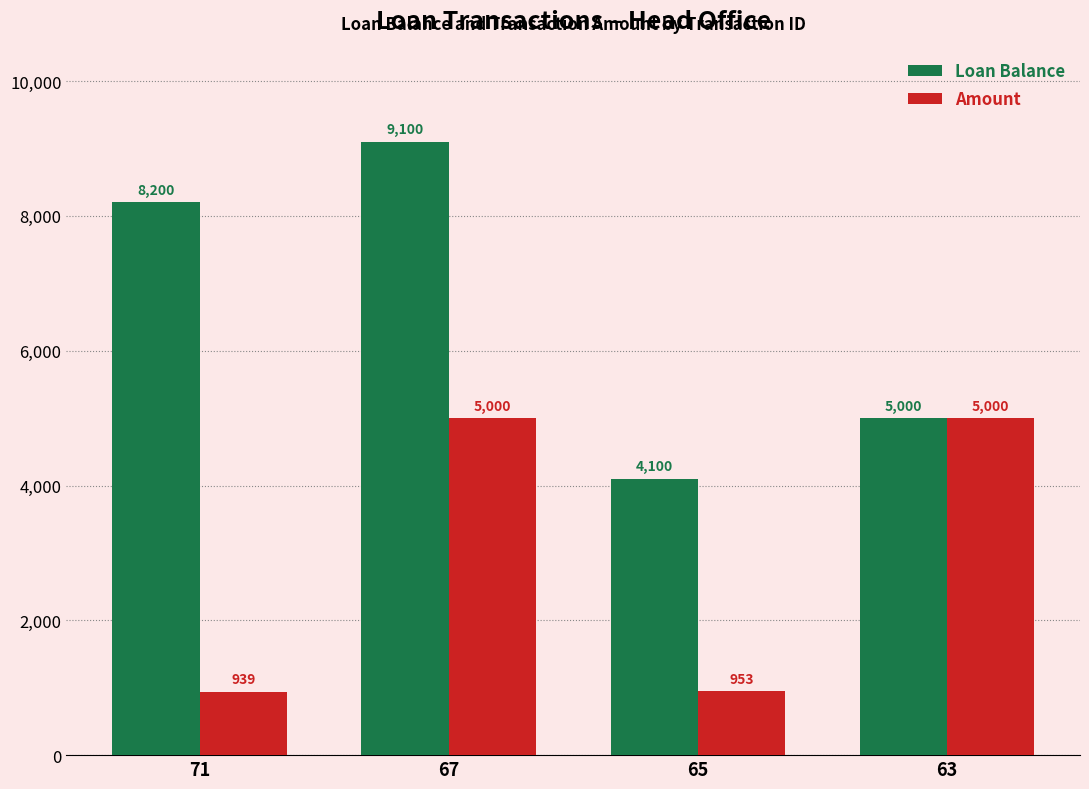

Which series has the largest range (max minus min)?

Loan Balance